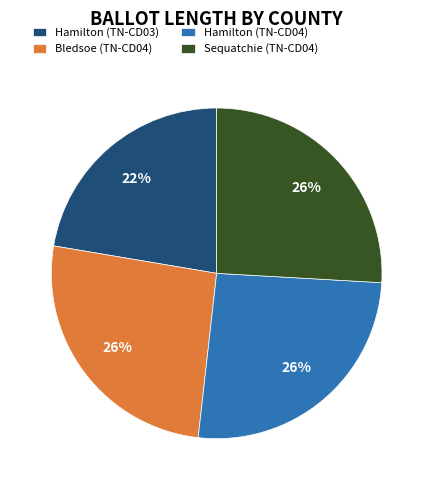

Do Sequatchie (TN-CD04) and Hamilton (TN-CD04) together represent more than half of the pie?

Yes